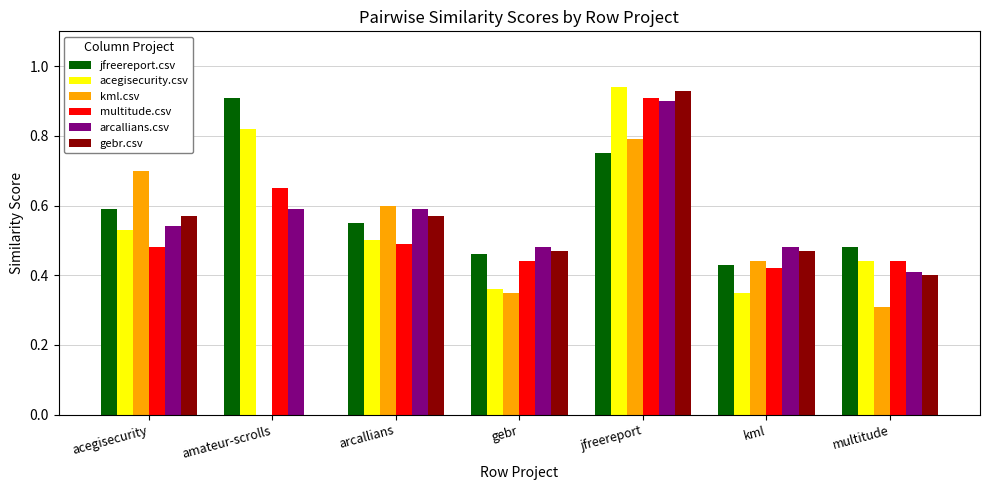

What is the sum of all jfreereport.csv values?

4.2